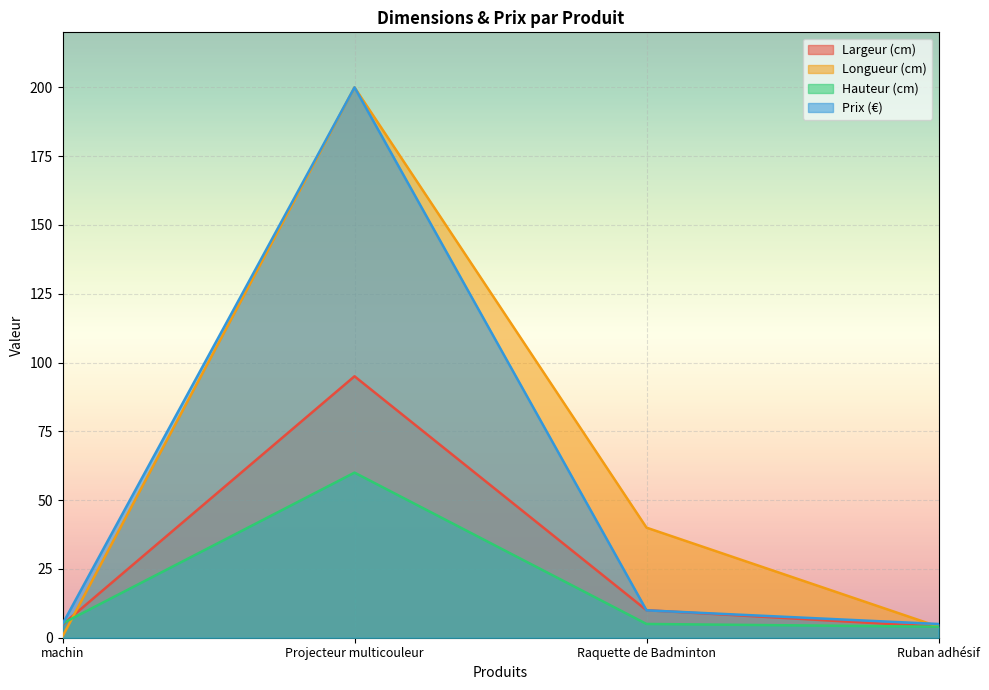

What is the label of the 2nd point from the left?

Projecteur multicouleur